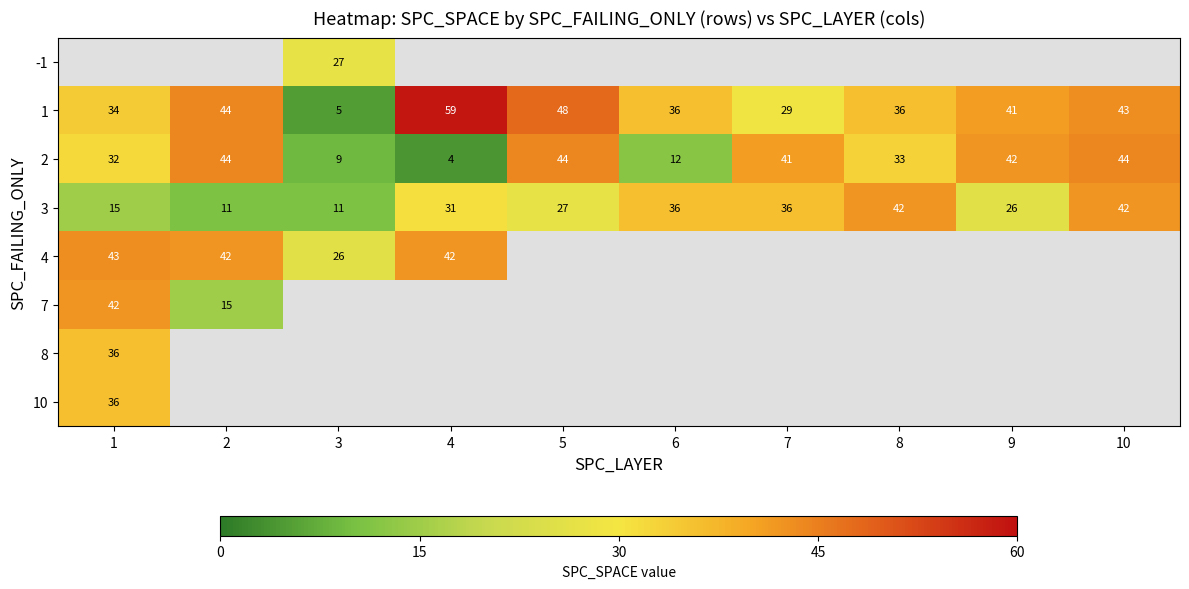

Which category has the highest value across all series?

4